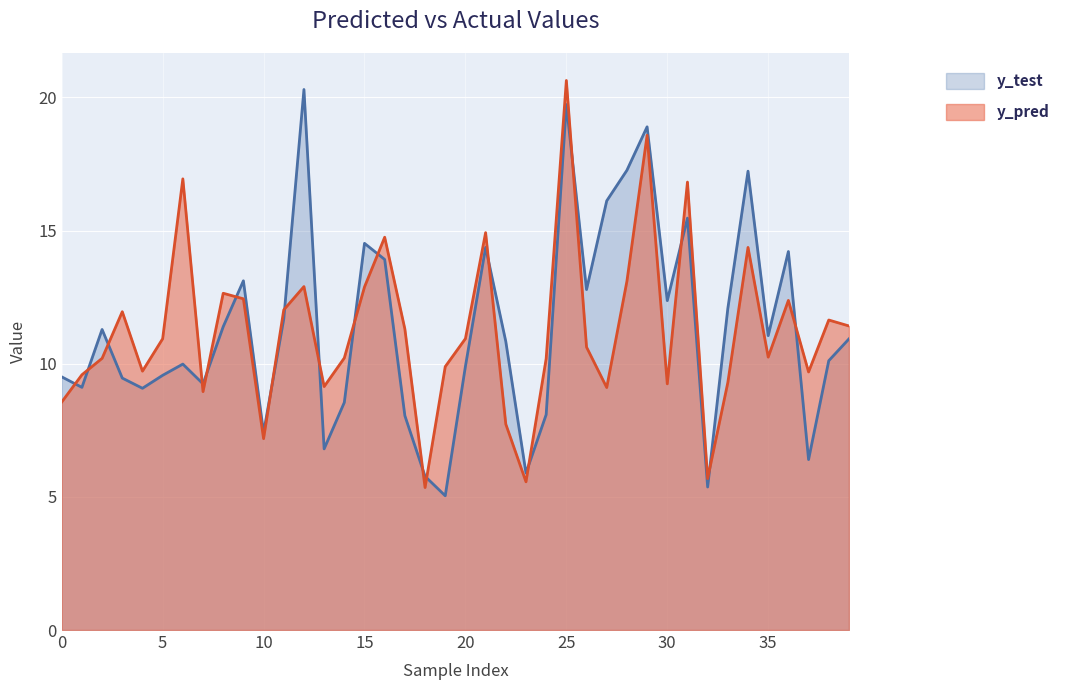

What is the greatest value displayed?

20.6